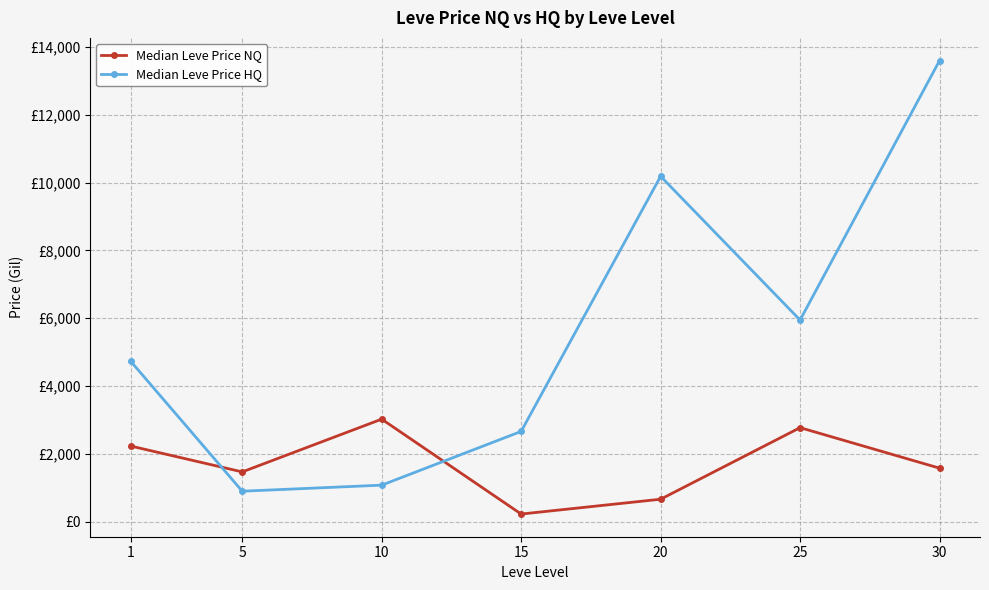

What is the value of the Median Leve Price NQ point at the 7th from the left?

1579.5